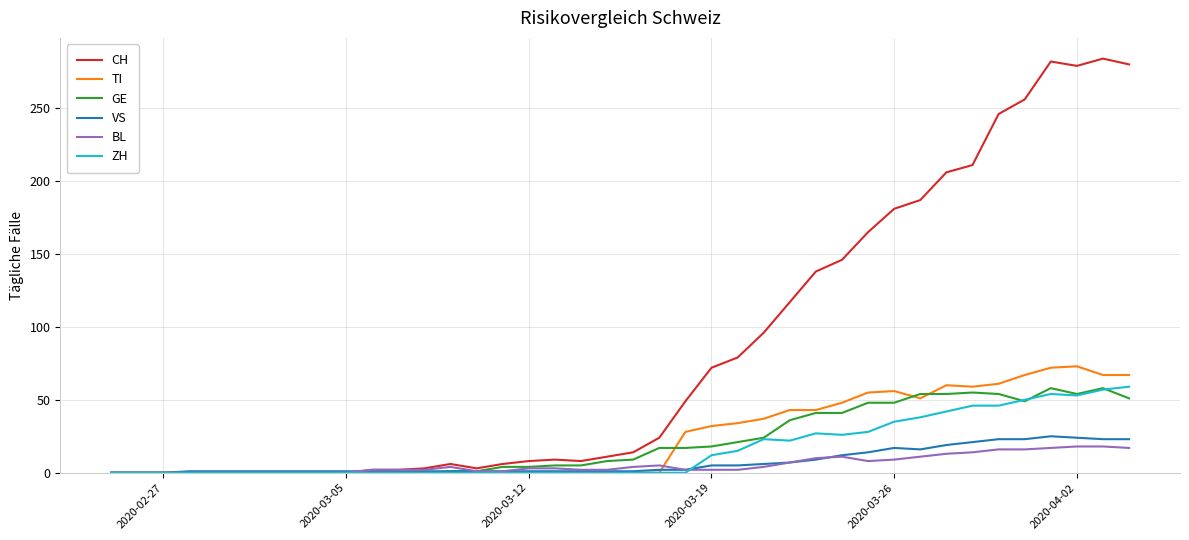

True or false: BL and TI cross at least once.

True